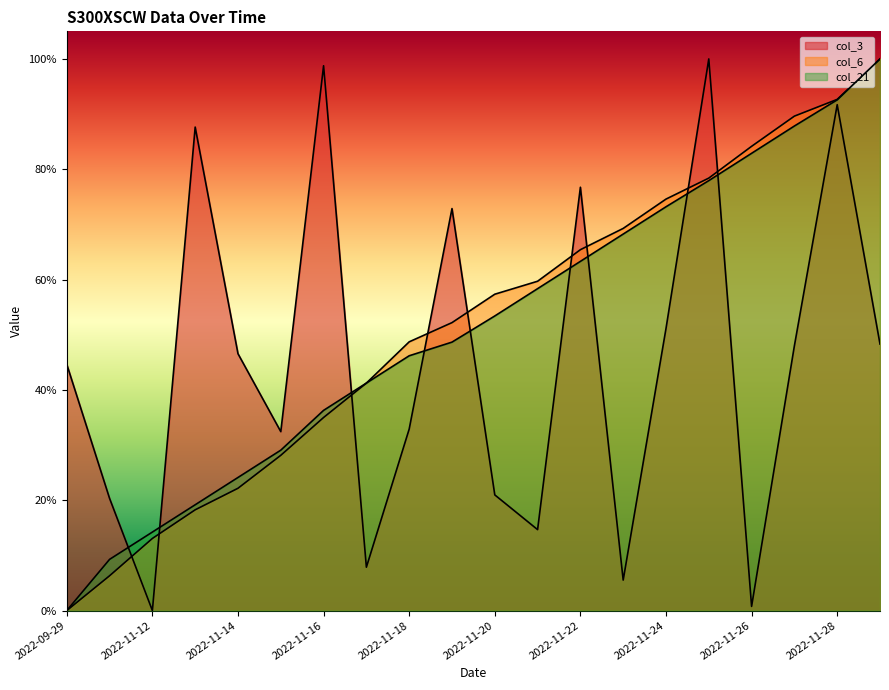

Between which two adjacent categories do col_3 and col_21 first intersect?

2022-11-11 and 2022-11-12